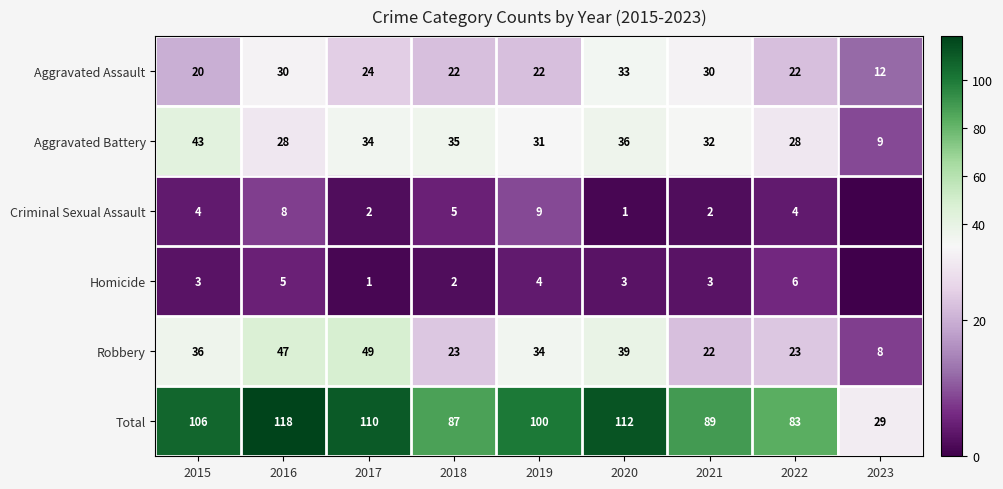

The Homicide series shows -2 at 2023. True or false?

False